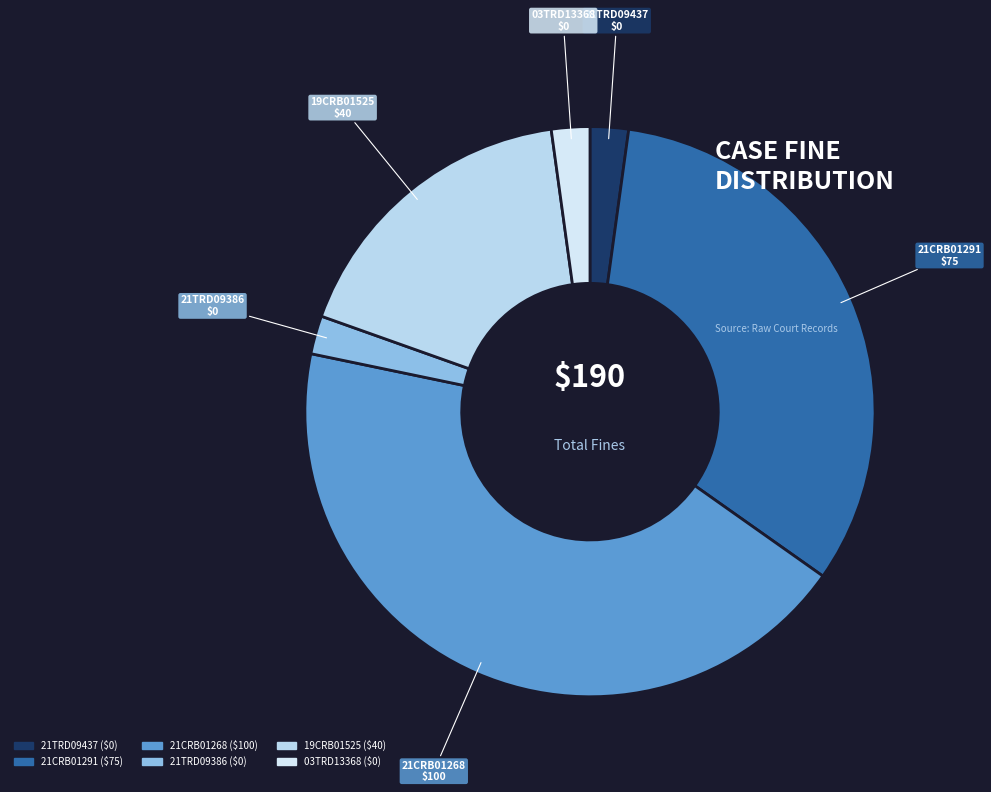

Do 19CRB01525 and 21CRB01268 together represent more than half of the pie?

Yes